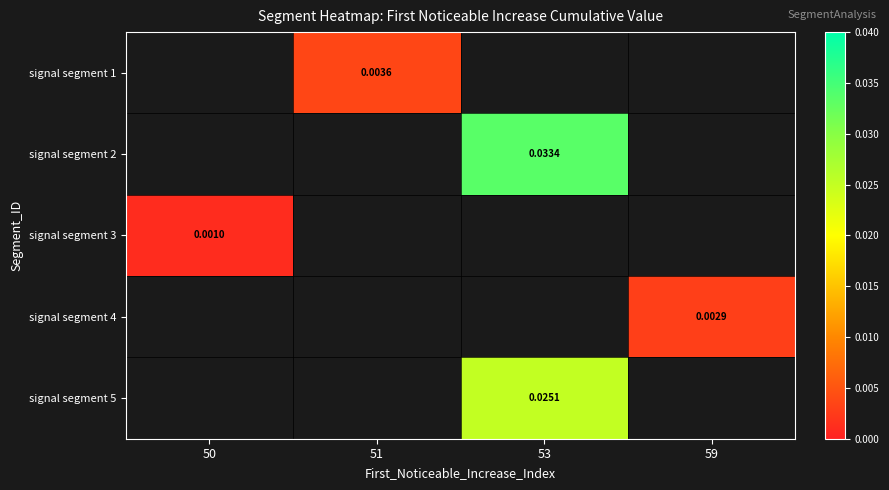

How many series are shown in this chart?

5